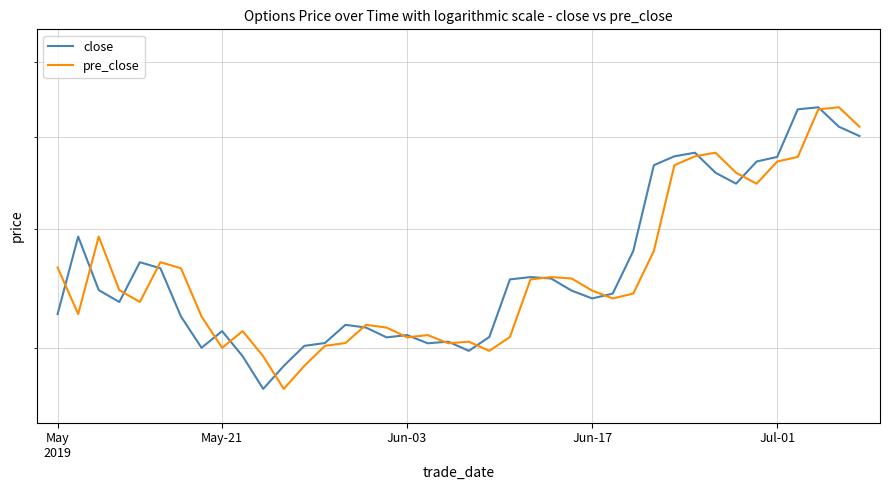

Rank the series by their maximum value, from highest to lowest.

close, pre_close